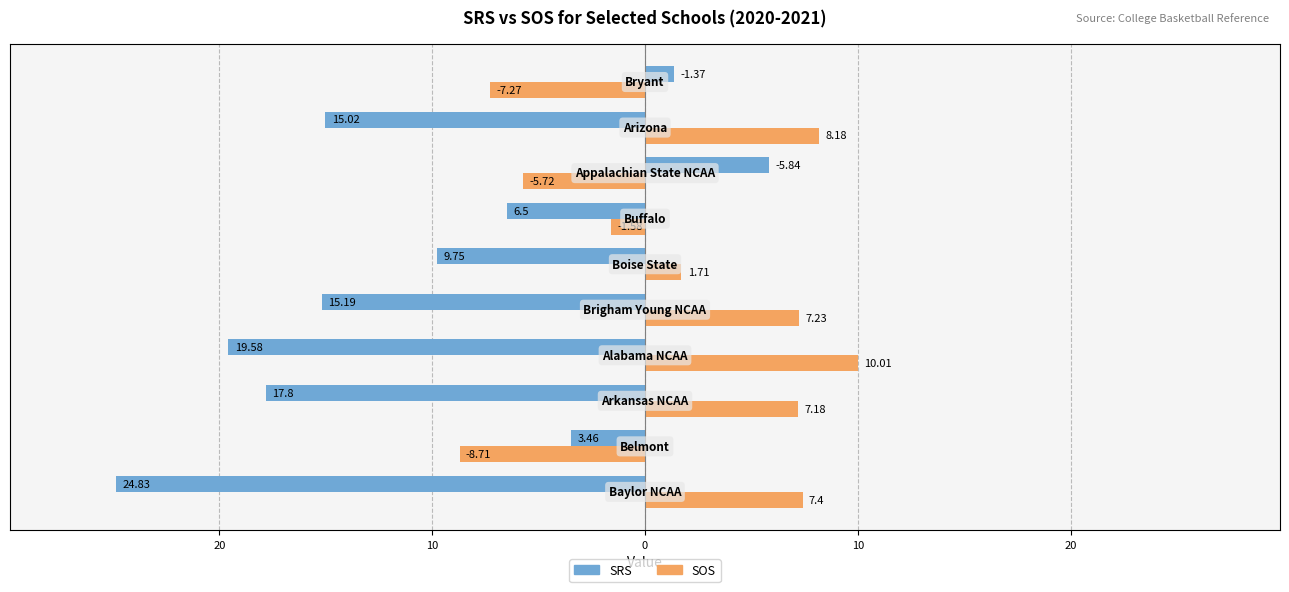

What are all the series names shown in the legend?

SRS, SOS